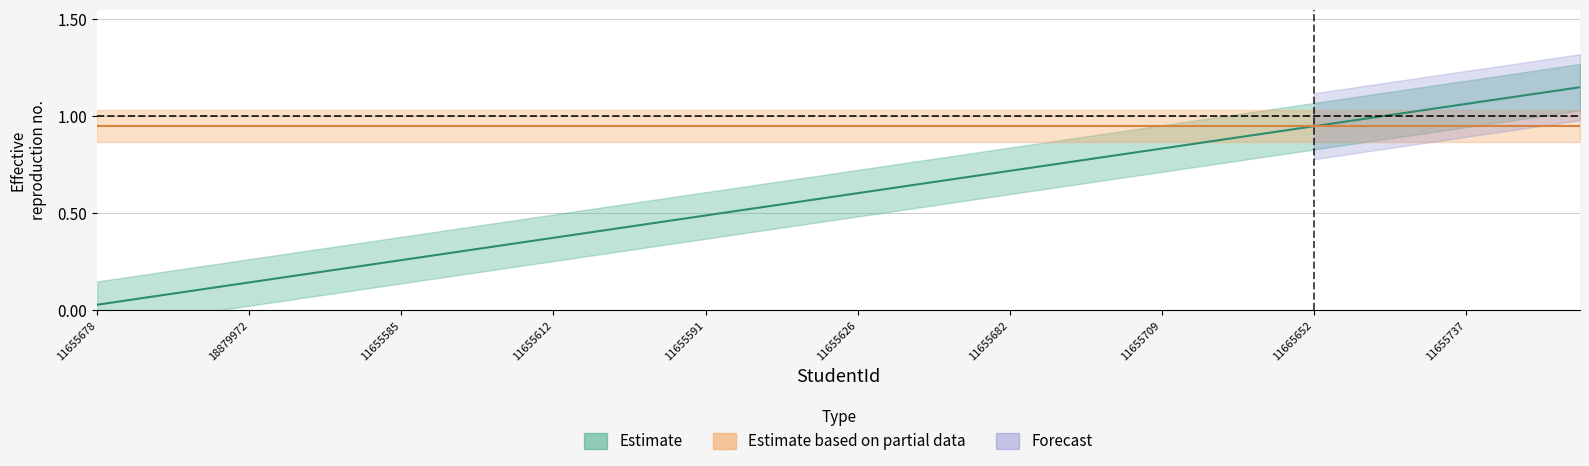

What is the change in value from 11655616 to 11655803?

+0.3